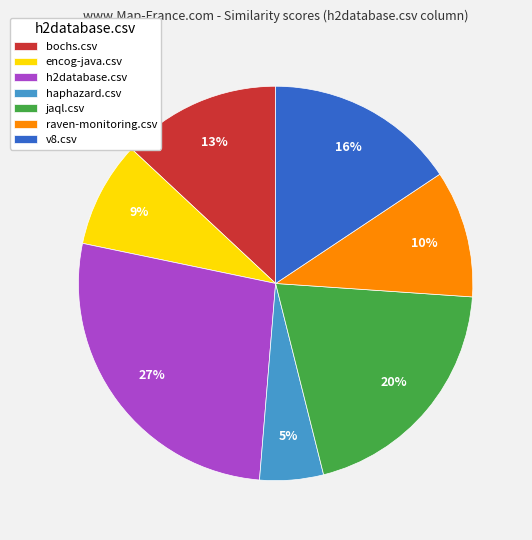

What is the smallest slice in the pie chart?

haphazard.csv